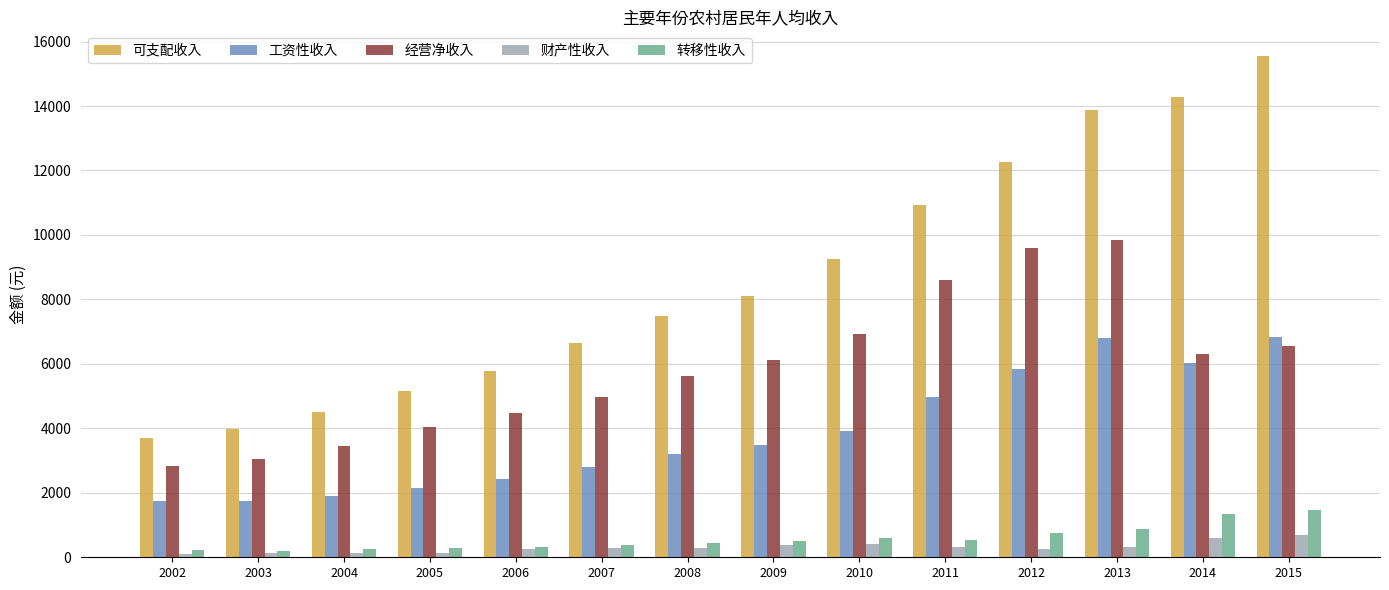

Are the bars horizontal?

No